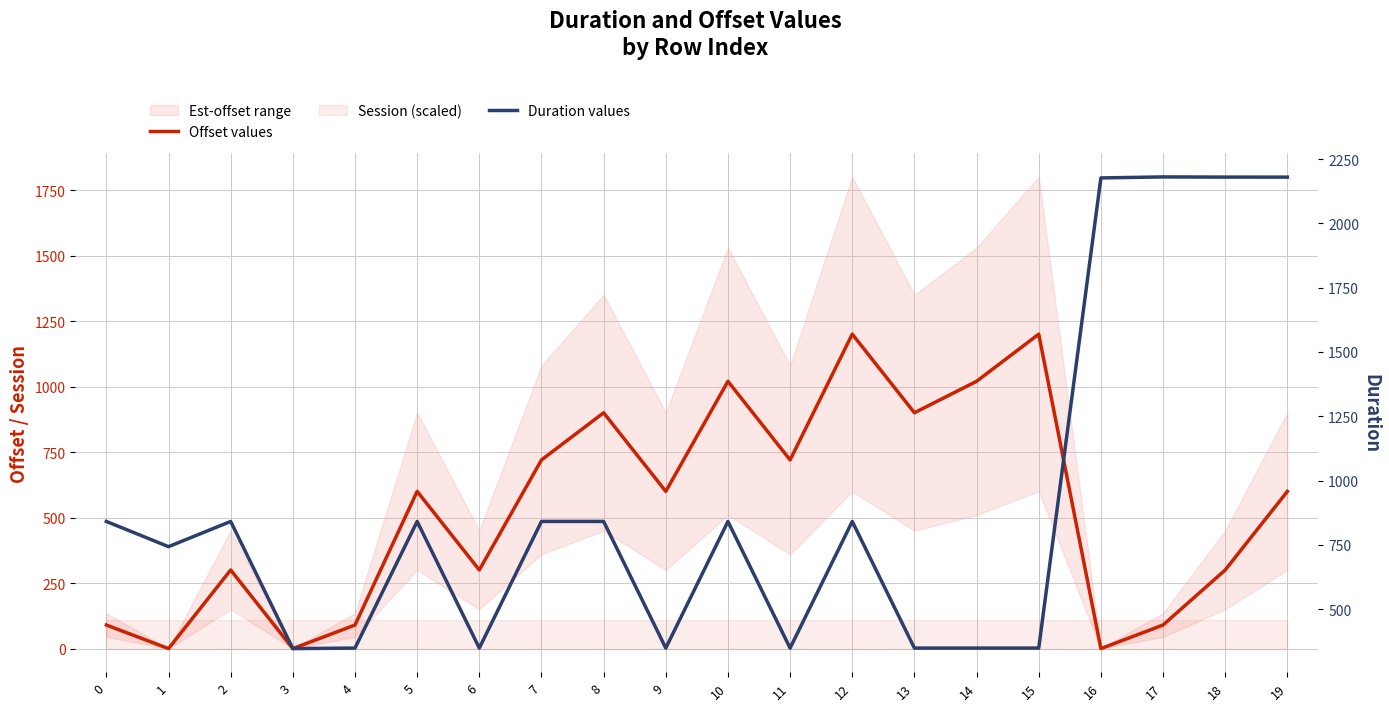

What is the value of the Offset values point at the 15th from the left?

1020.0